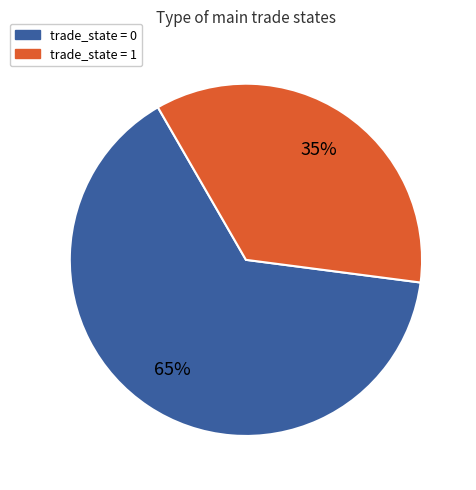

To the nearest percent, what is the average slice percentage?

50%